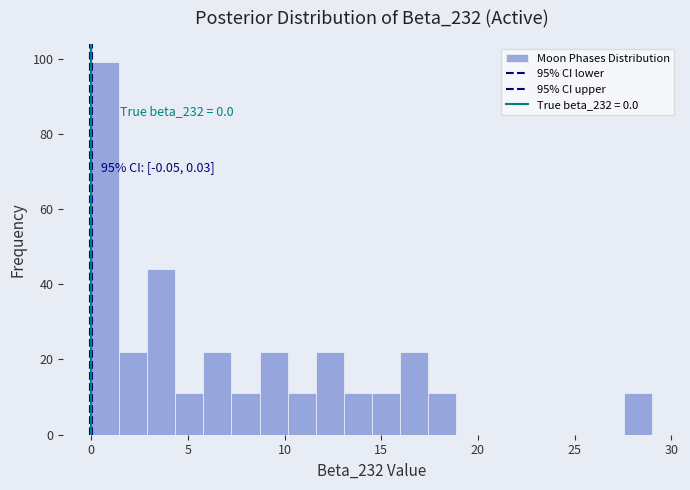

Read against the x-axis, roughly where is the centre of the tallest bar?

0.5